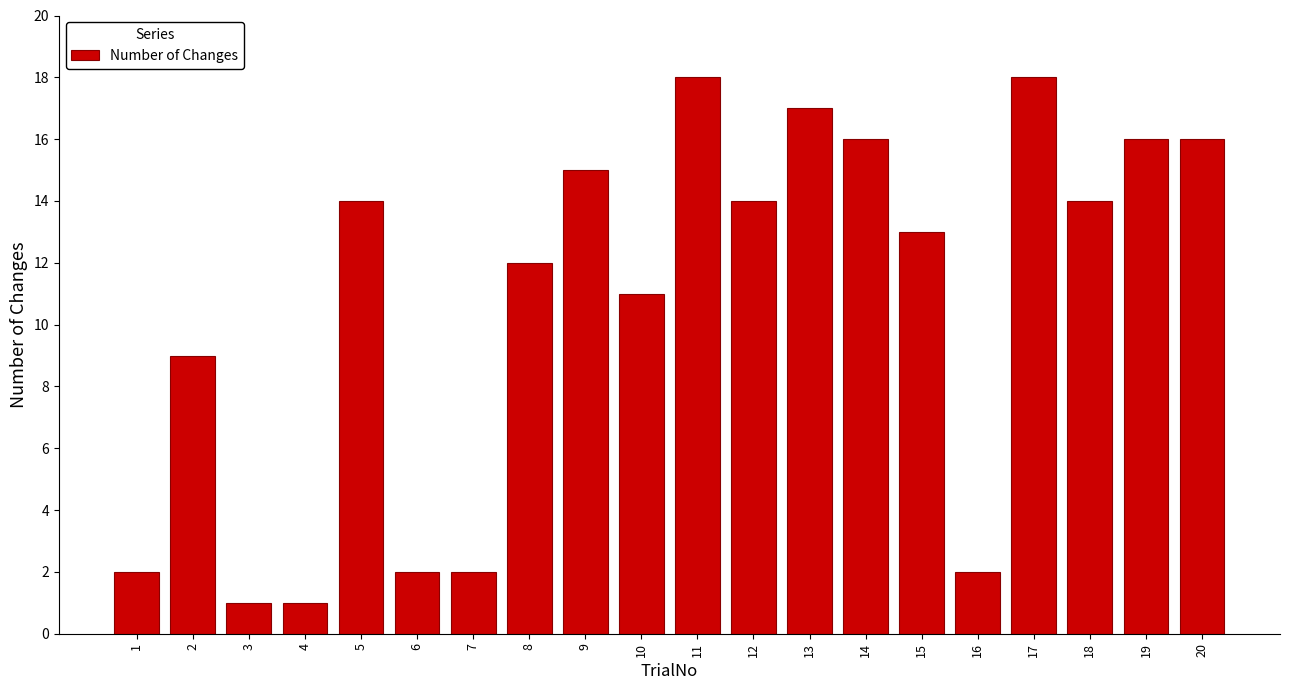

How many bars are there in total?

20